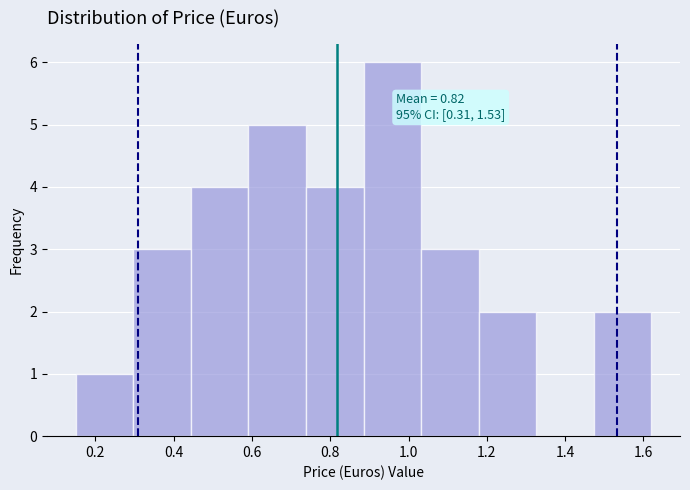

Over which range of the x-axis is the bar tallest?

0.88 to 1.04